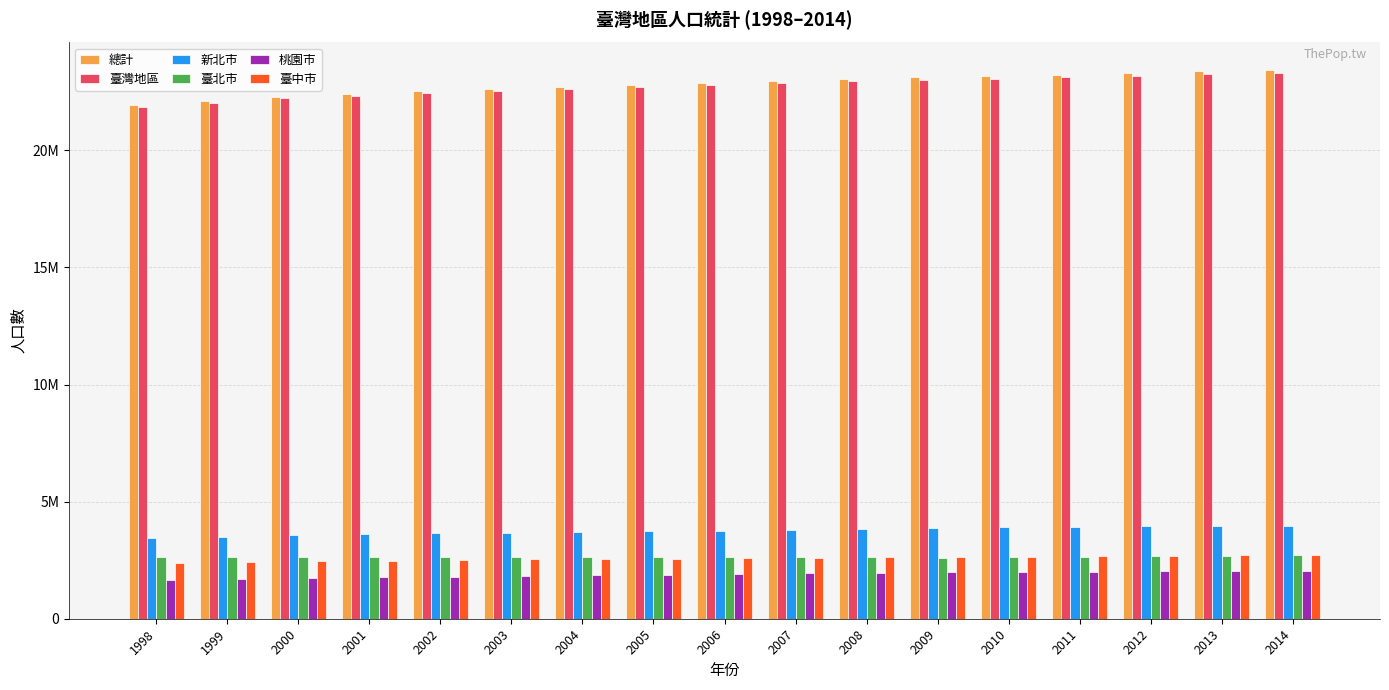

What are all the series names shown in the legend?

總計, 臺灣地區, 新北市, 臺北市, 桃園市, 臺中市